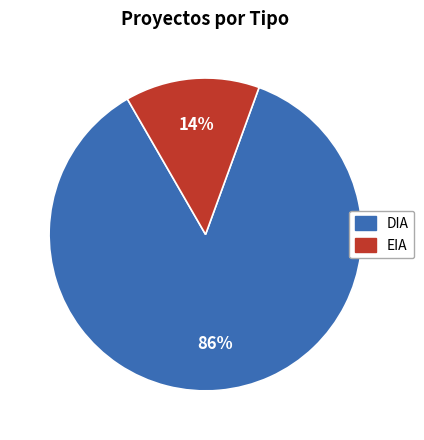

To the nearest percent, what is the difference between the largest and smallest slice percentages?

72%